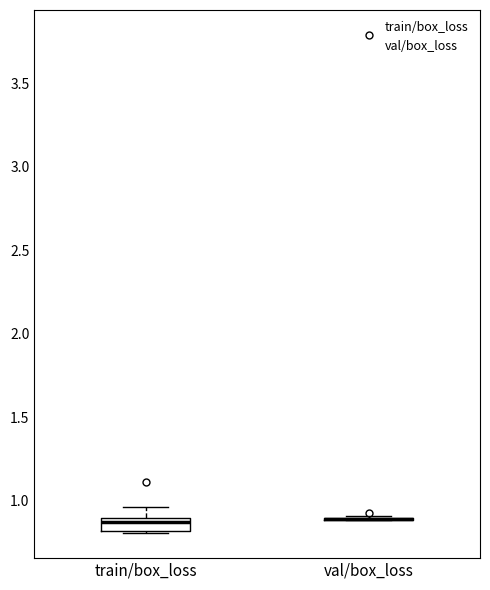

Where does the upper whisker of the box for train/box_loss end on the y-axis? The values are not printed on the chart, so give them approximately, as read against the axis.

0.95